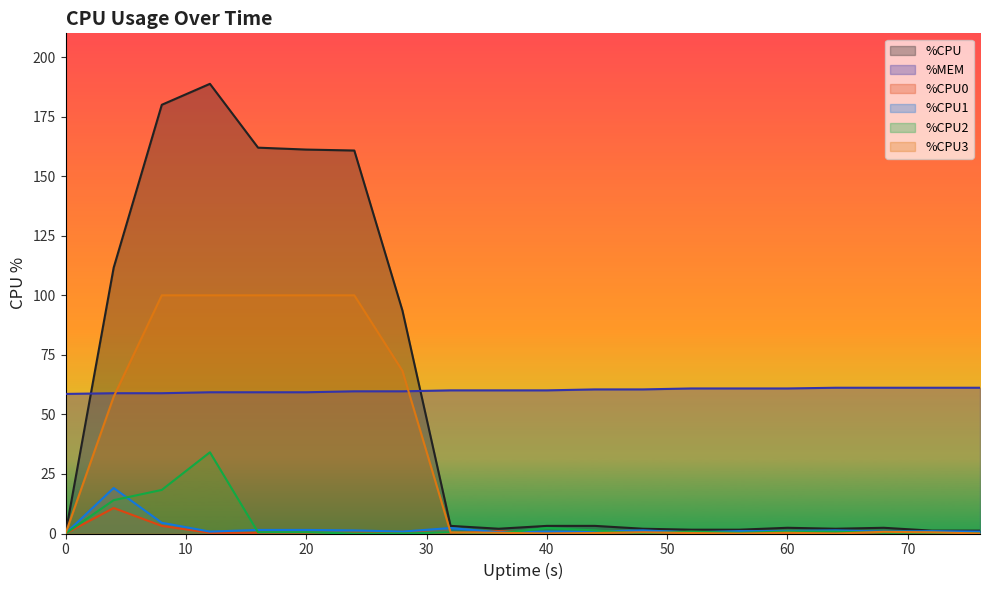

Count the number of data series in this chart.

6